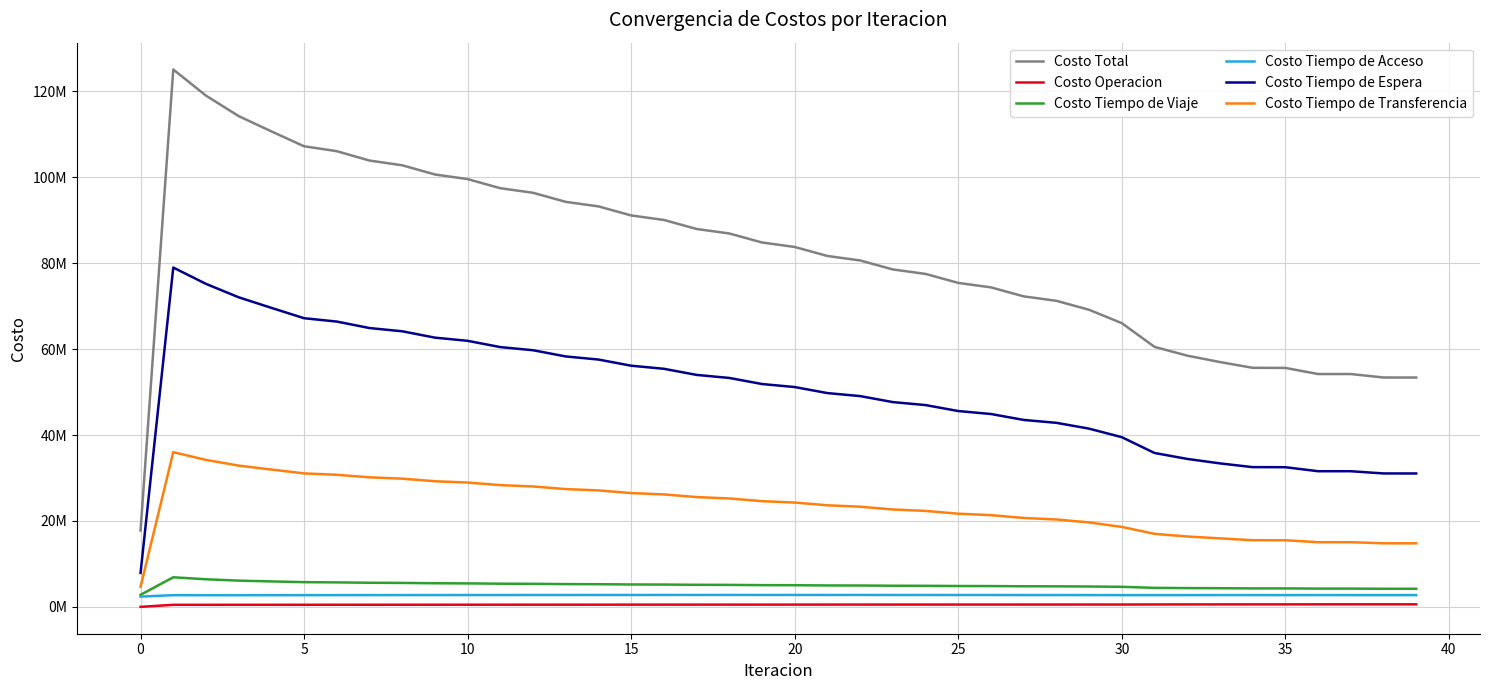

In Costo Tiempo de Viaje, how many points are higher than both neighbors (excluding endpoints)?

2